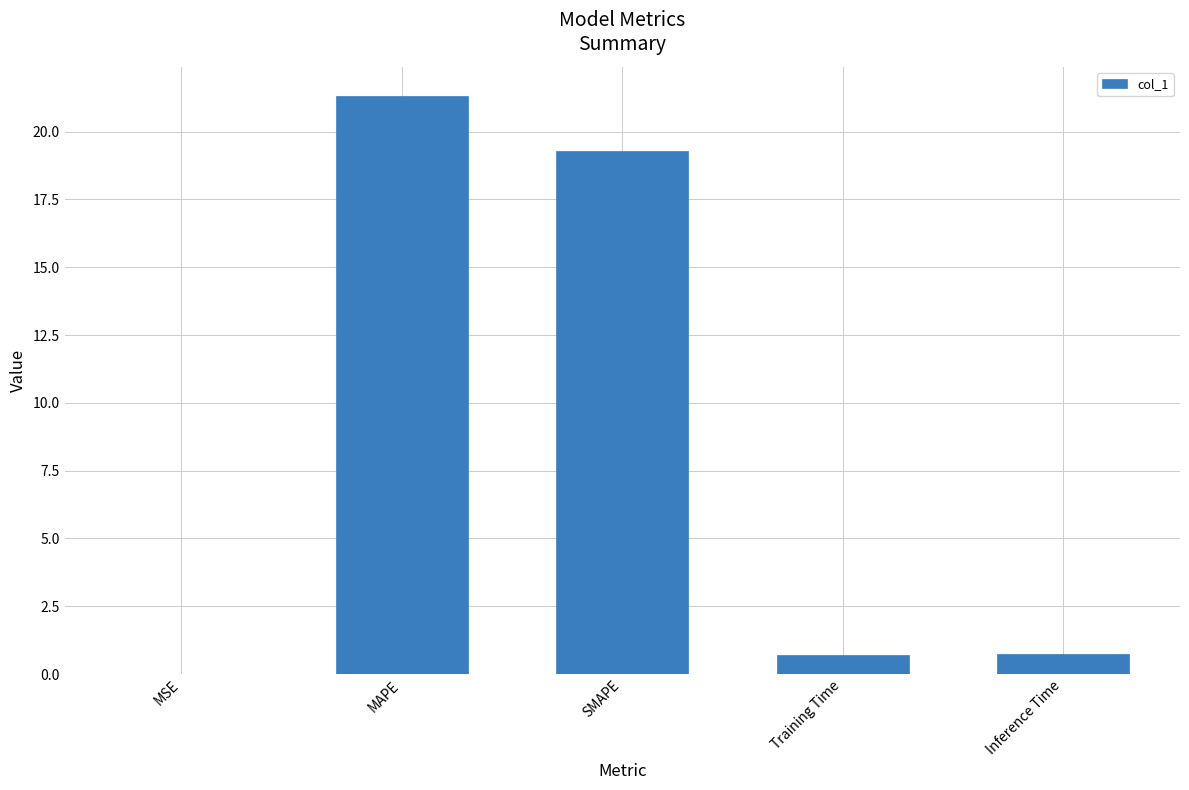

What is the change in value from MAPE to Training Time?

-20.6